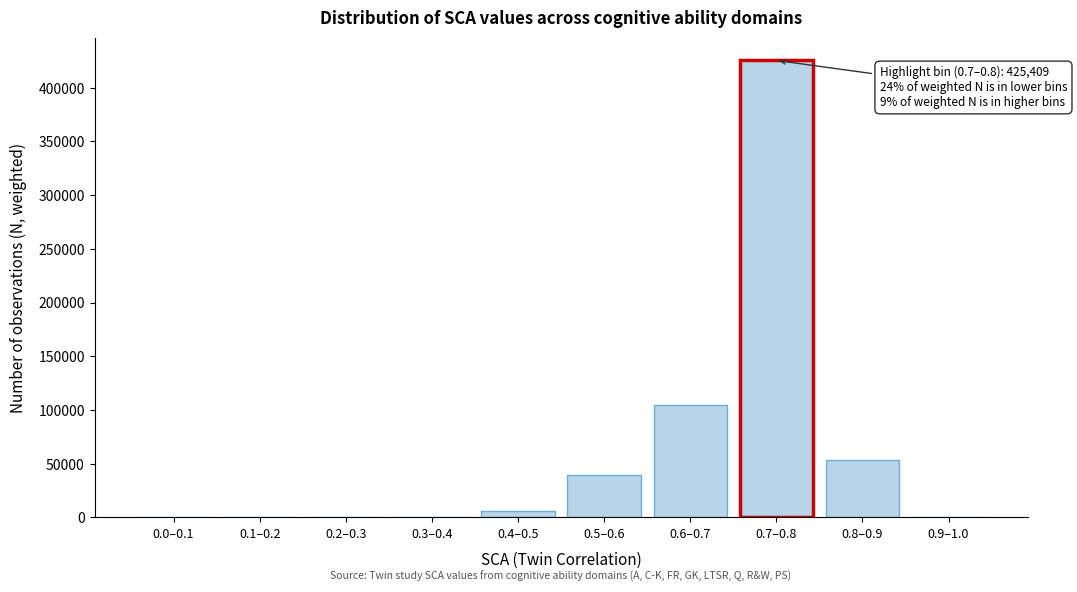

Reading left to right, extract all data points from this chart.

0.0–0.1=0	0.1–0.2=0	0.2–0.3=0	0.3–0.4=0	0.4–0.5=6038	0.5–0.6=39203	0.6–0.7=104957	0.7–0.8=425409	0.8–0.9=53532	0.9–1.0=0